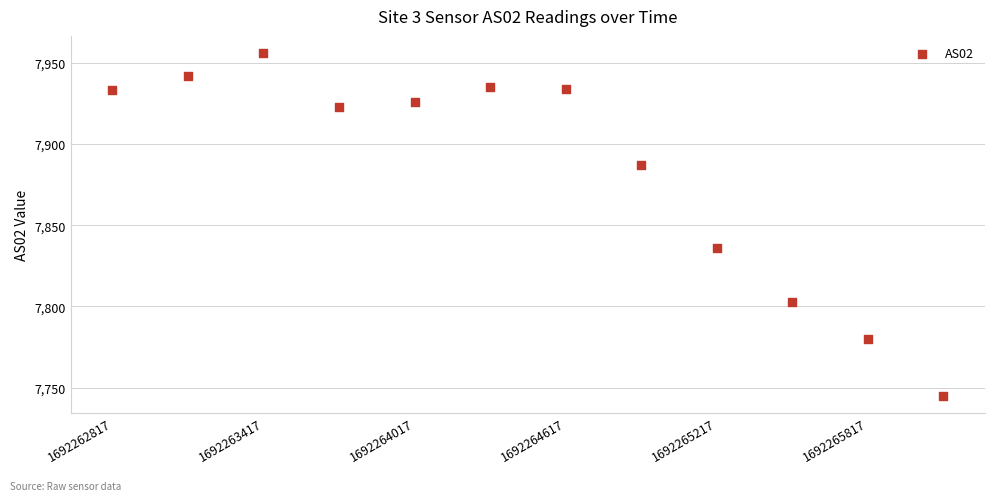

What Y value in the scatter plot is closest to 7850?

7836